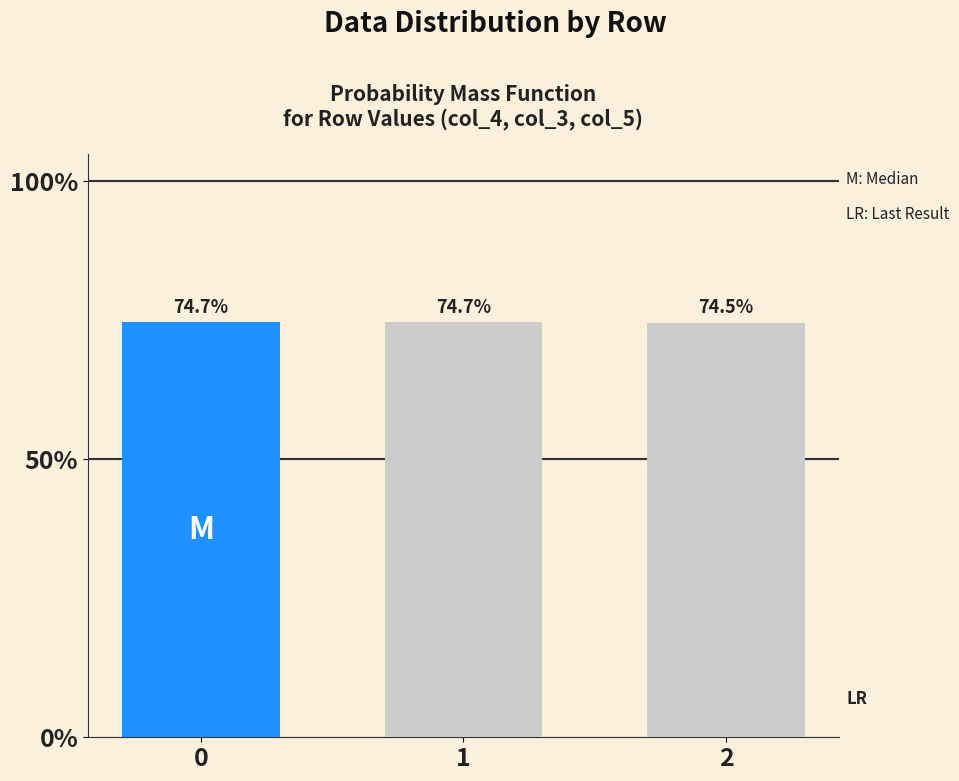

Reading left to right, extract all data points from this chart.

0=0.7	1=0.7	2=0.7